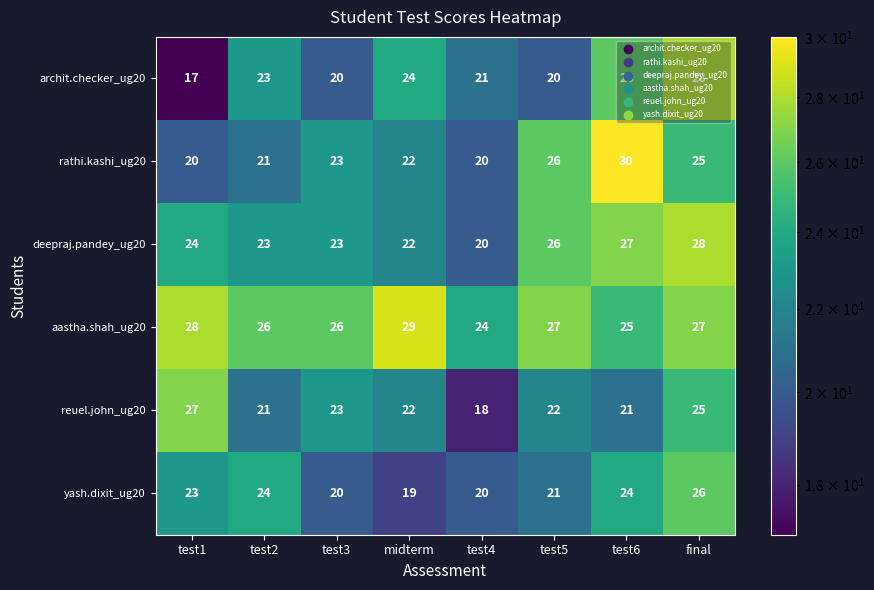

What value does the archit.checker_ug20 series have at test6, to the nearest 5?

25